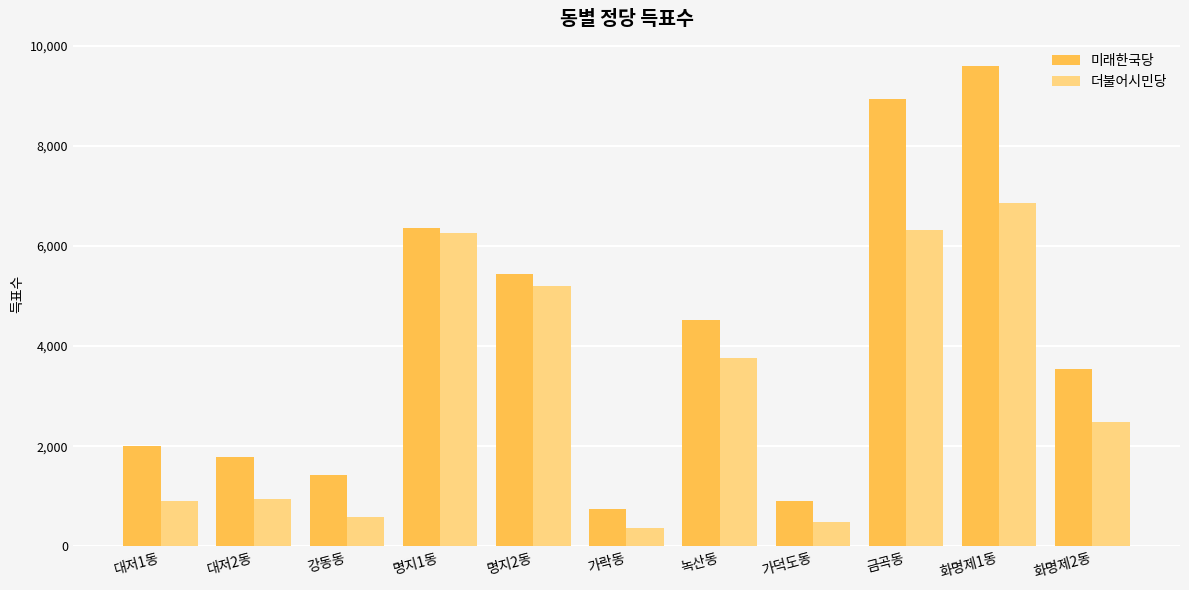

Which series changed the most between 대저2동 and 금곡동?

미래한국당